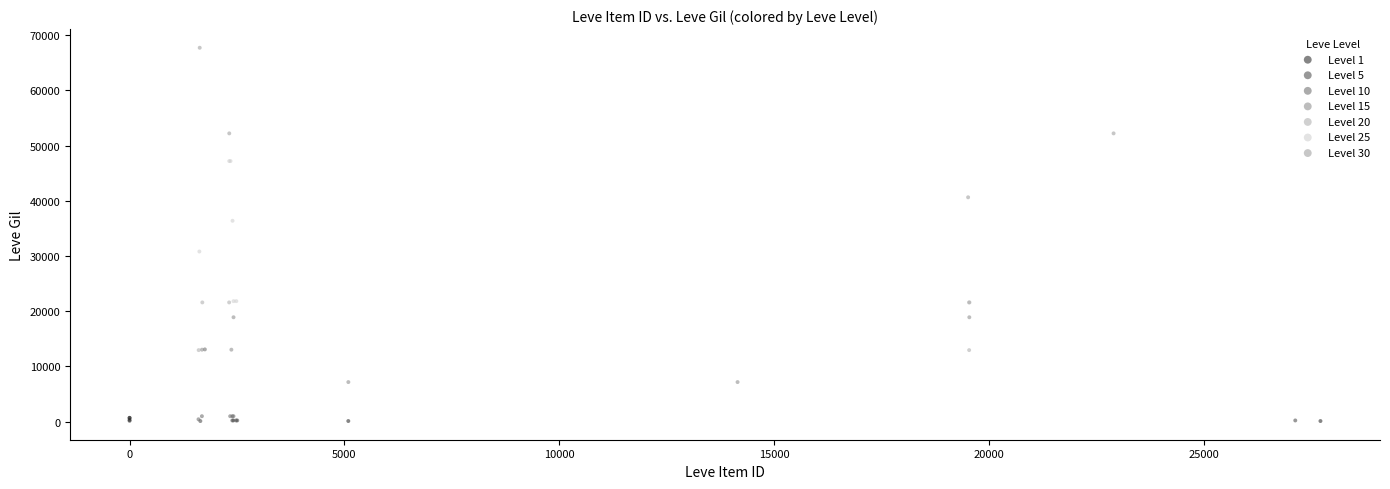

Which series reaches the maximum Y coordinate?

Level 30